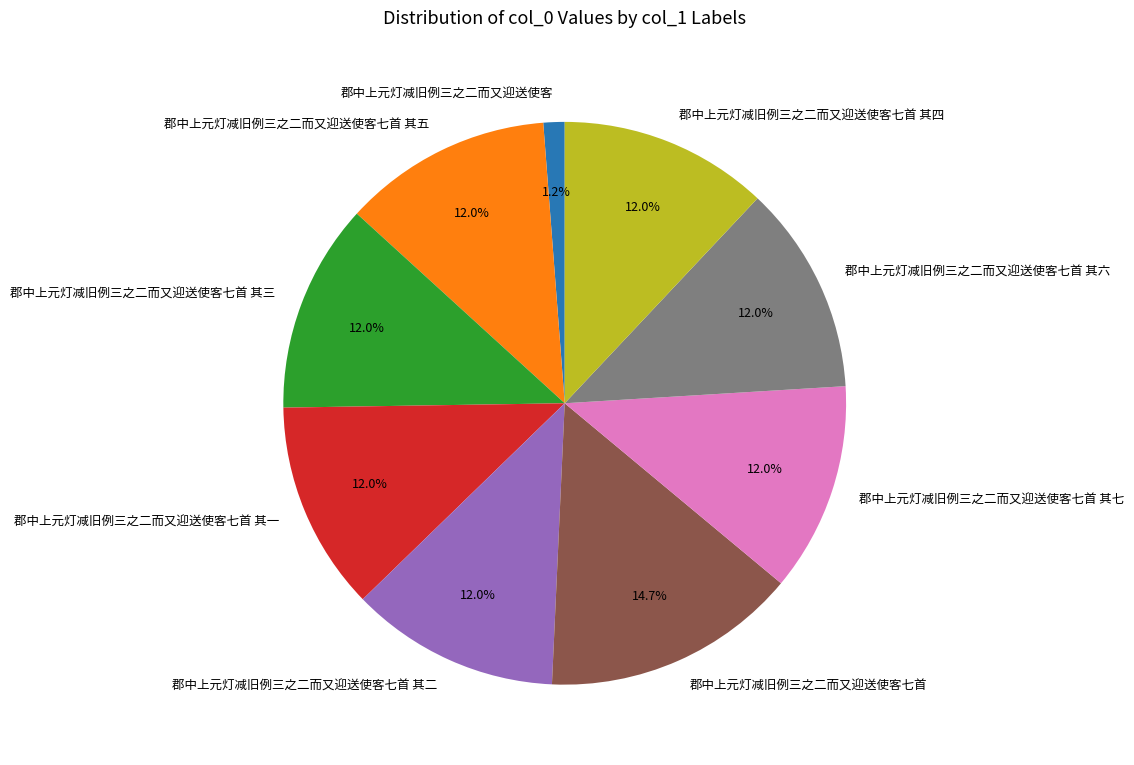

How many slices are in this pie chart?

9